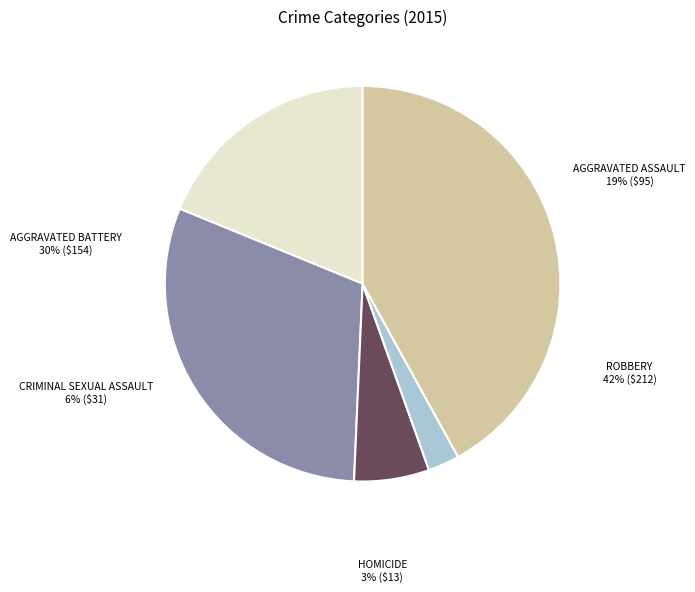

Count the number of slices in the pie.

5